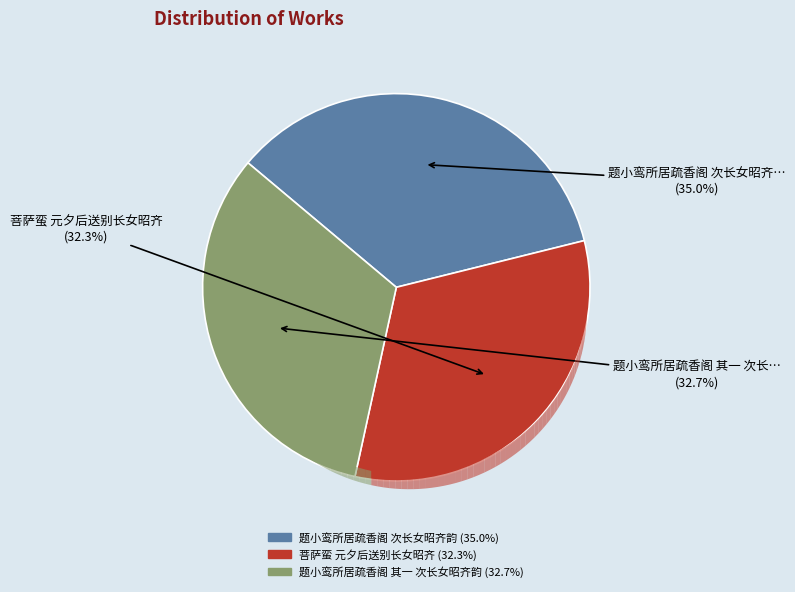

How many segments does this pie chart have?

3